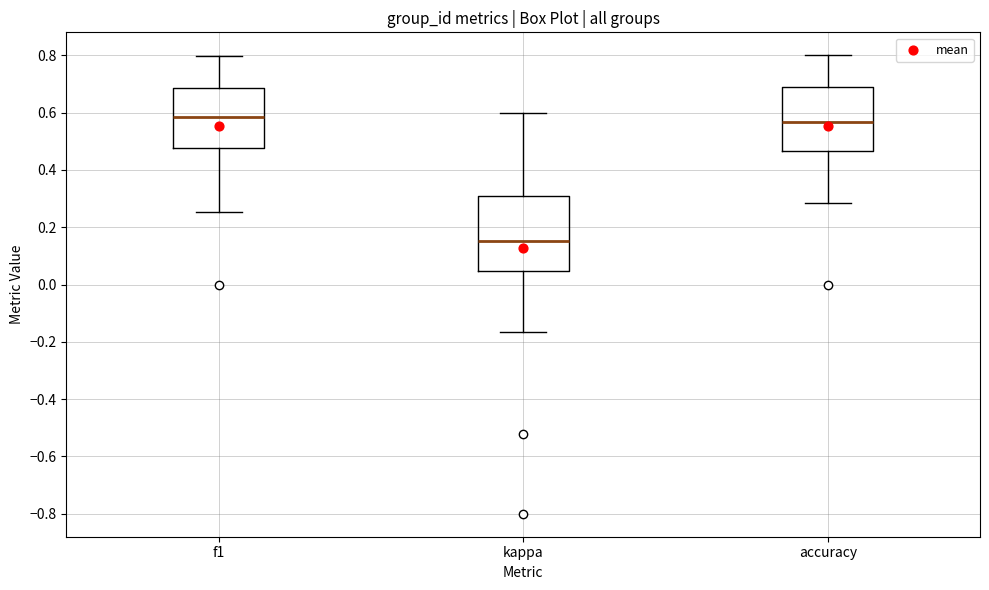

Where is the lower edge of the box for f1 on the y-axis? The values are not printed on the chart, so give them approximately, as read against the axis.

0.48